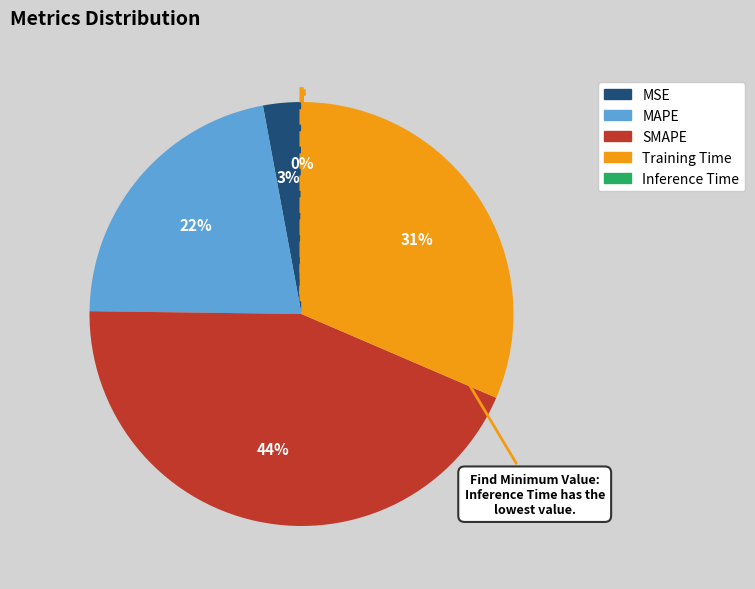

What is the ratio of the value at MAPE to the value at SMAPE?

0.5